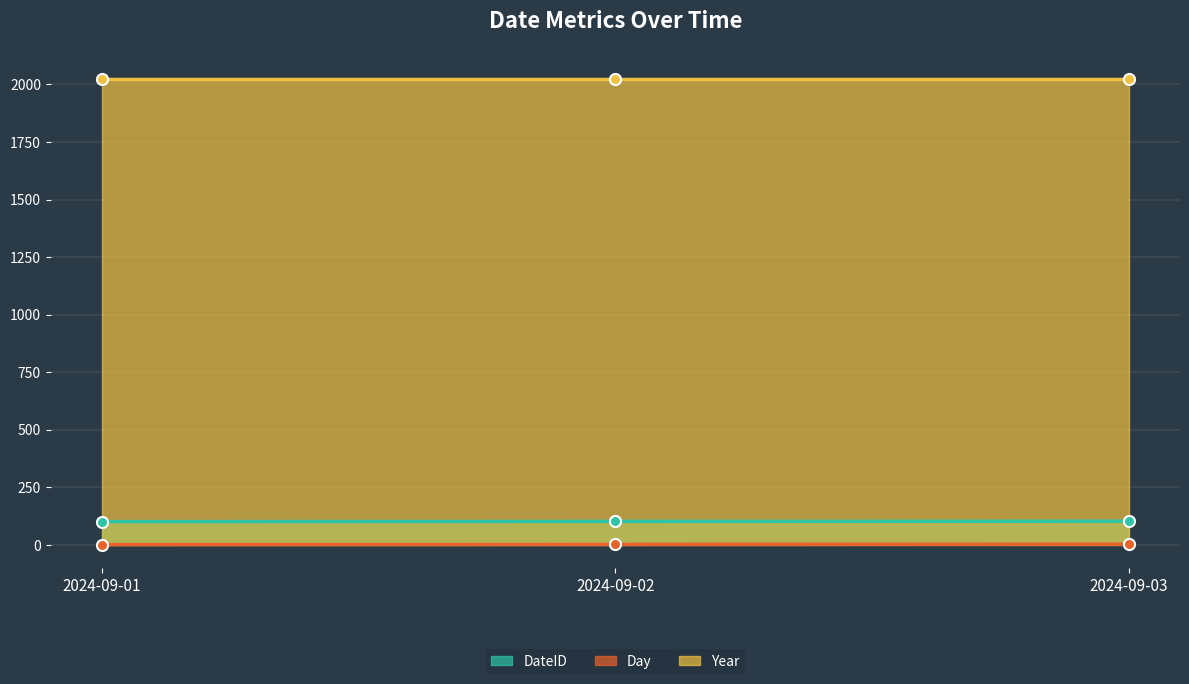

At which category is the sum across all series the highest?

2024-09-03